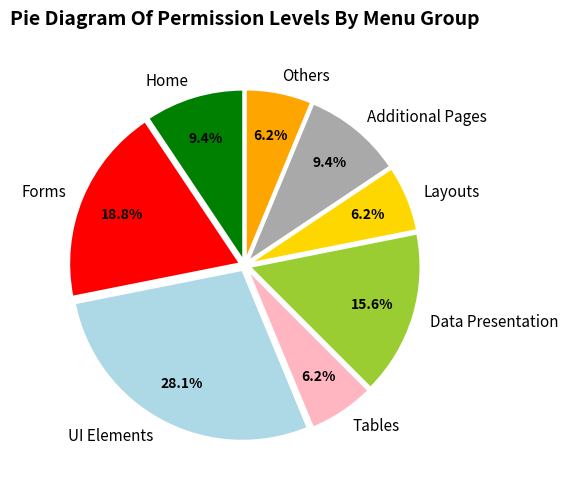

How many segments does this pie chart have?

8